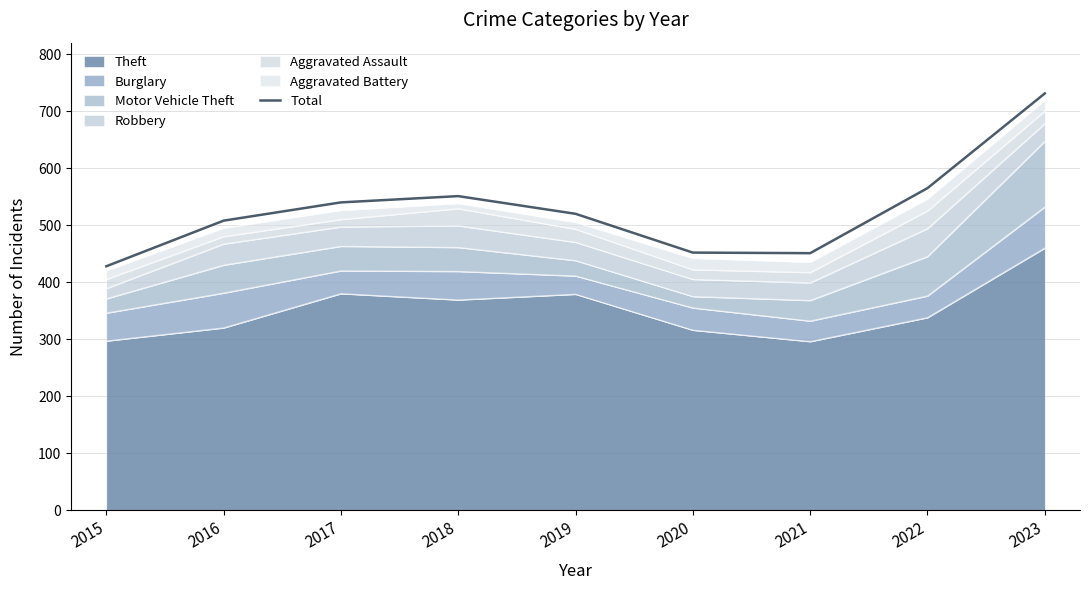

Which label corresponds to the smallest value in the chart?

2015